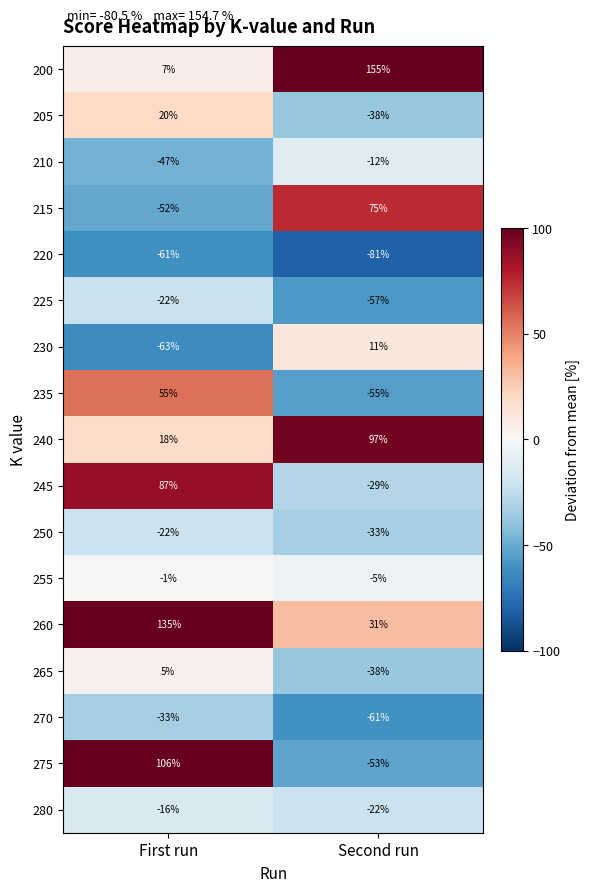

At which category does the chart reach its peak across all series?

Second run